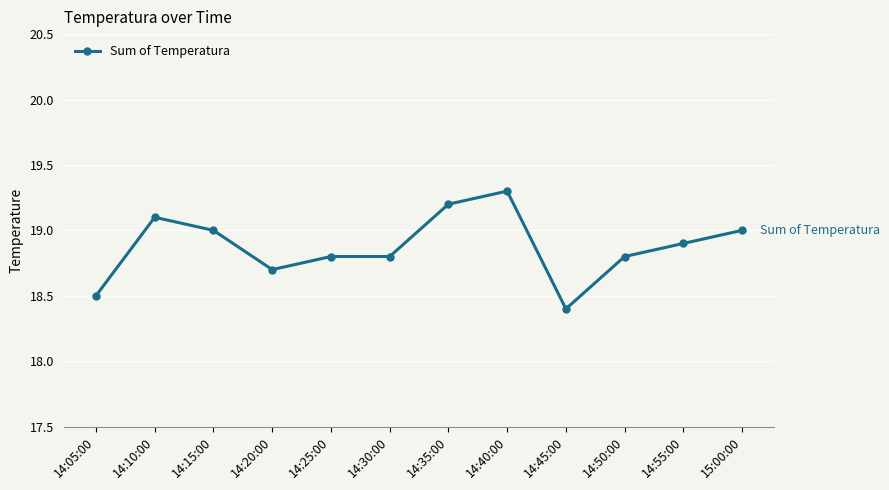

Which has a higher value, 15:00:00 or 14:40:00?

14:40:00